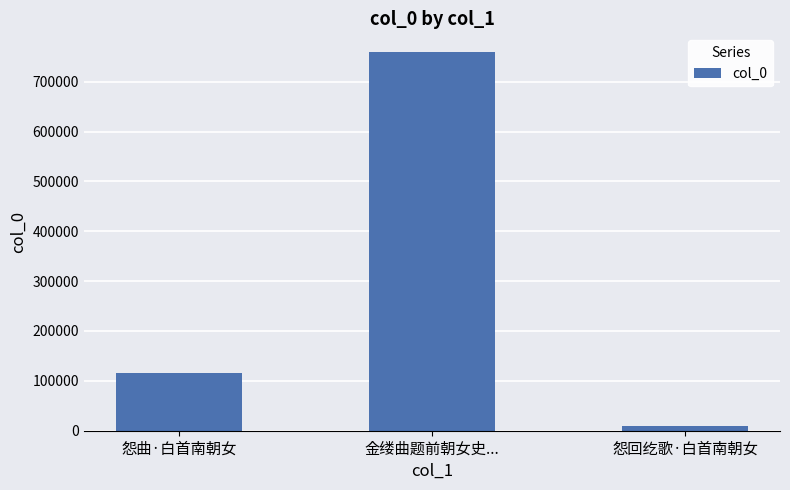

What position from the right is 怨曲·白首南朝女?

3